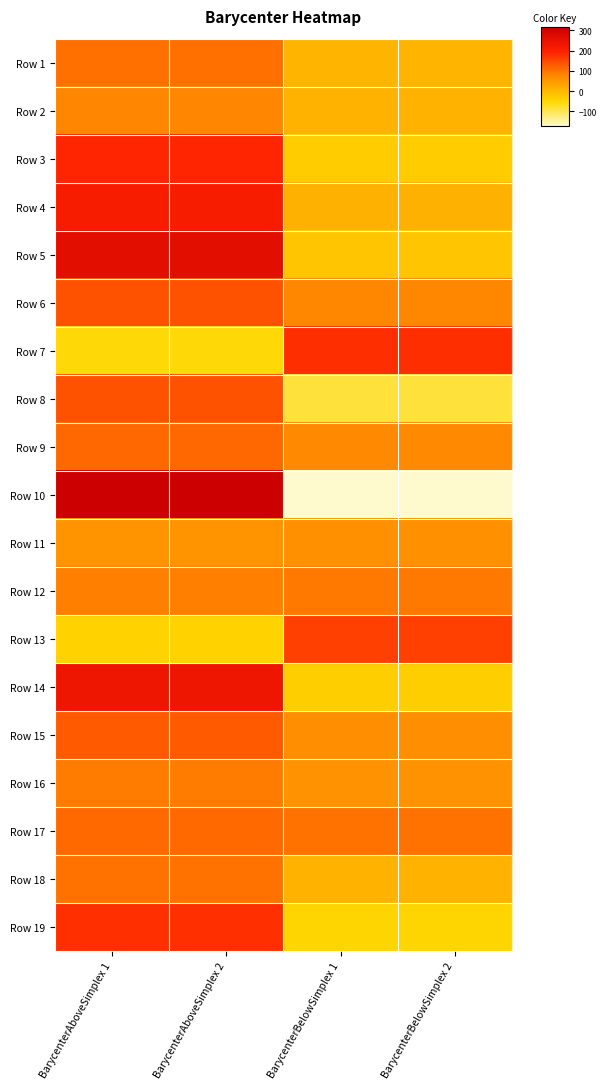

What is the greatest value displayed?

315.9